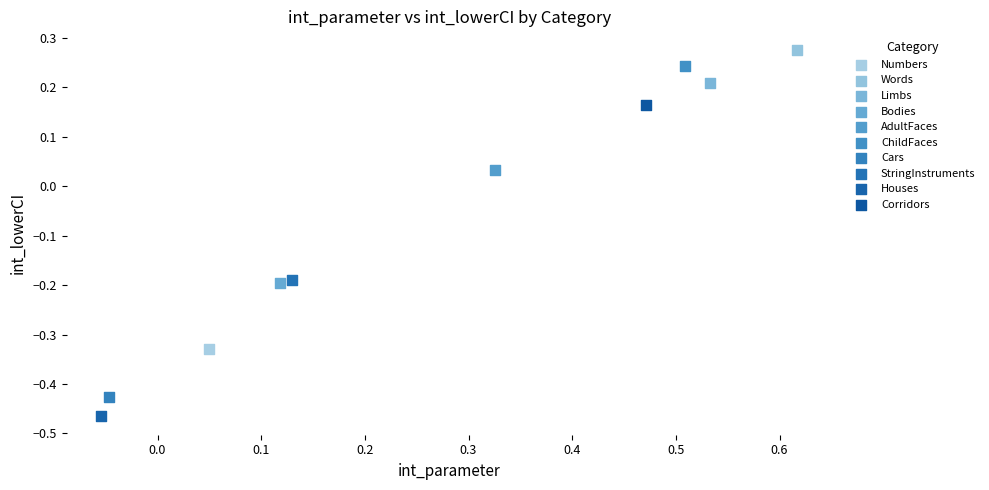

What are all the series names shown in the legend?

Numbers, Words, Limbs, Bodies, AdultFaces, ChildFaces, Cars, StringInstruments, Houses, Corridors